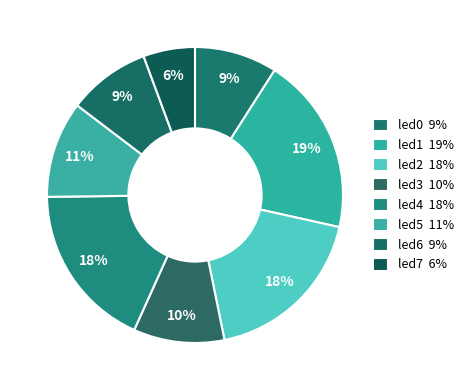

Count the number of slices in the pie.

8